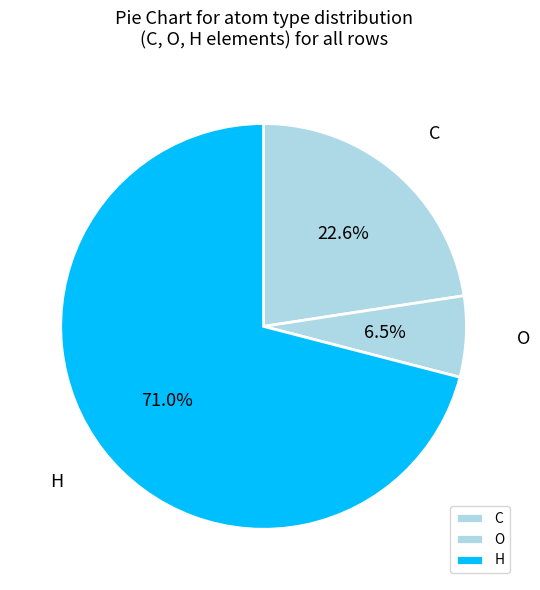

What percentage is the C slice, to the nearest percent?

23%